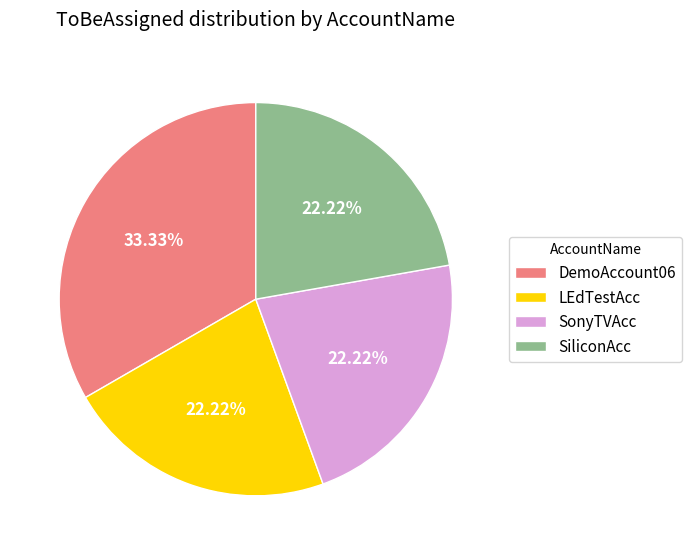

The SiliconAcc slice represents 14% of the pie. True or false?

False